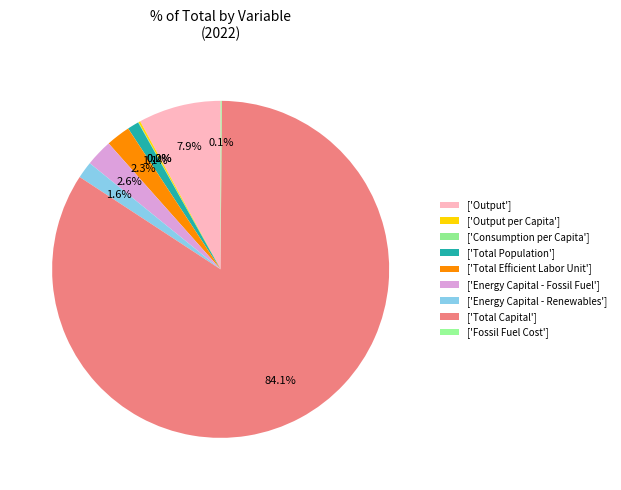

Which slice is the smallest?

Consumption per Capita